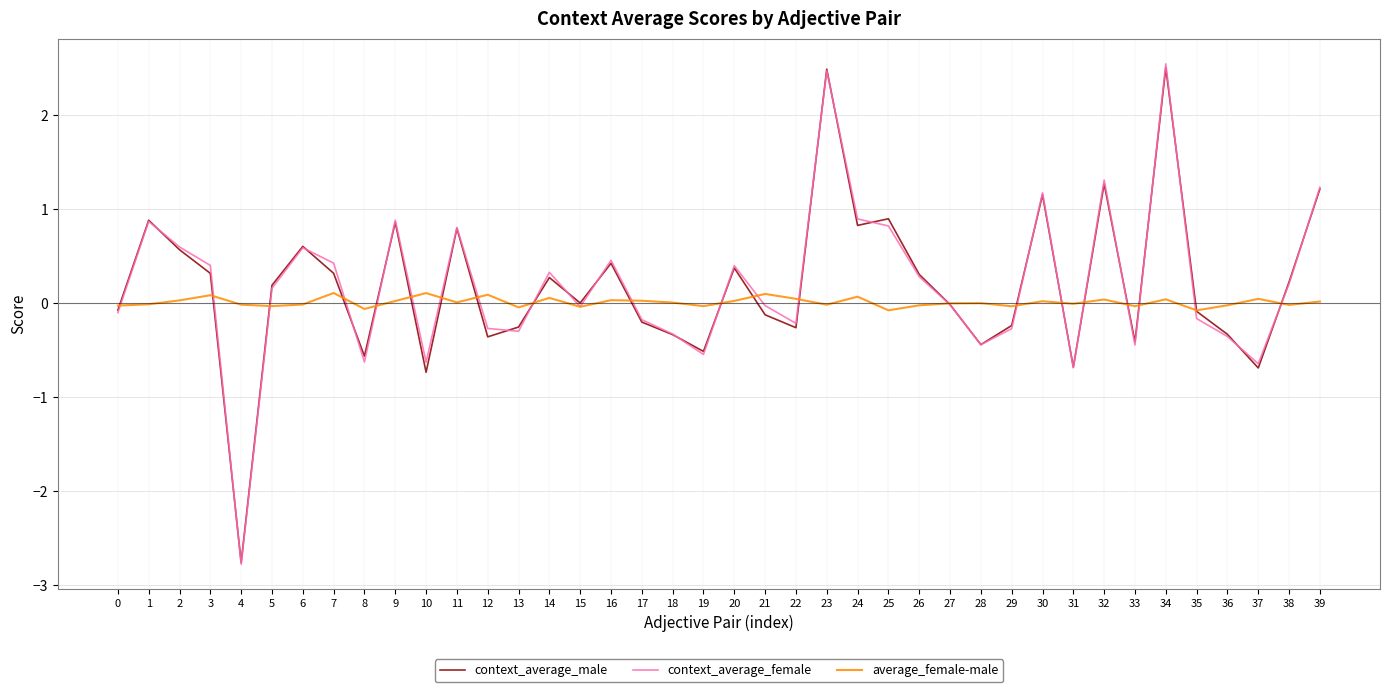

What is the total value across all series at 21?

-0.1